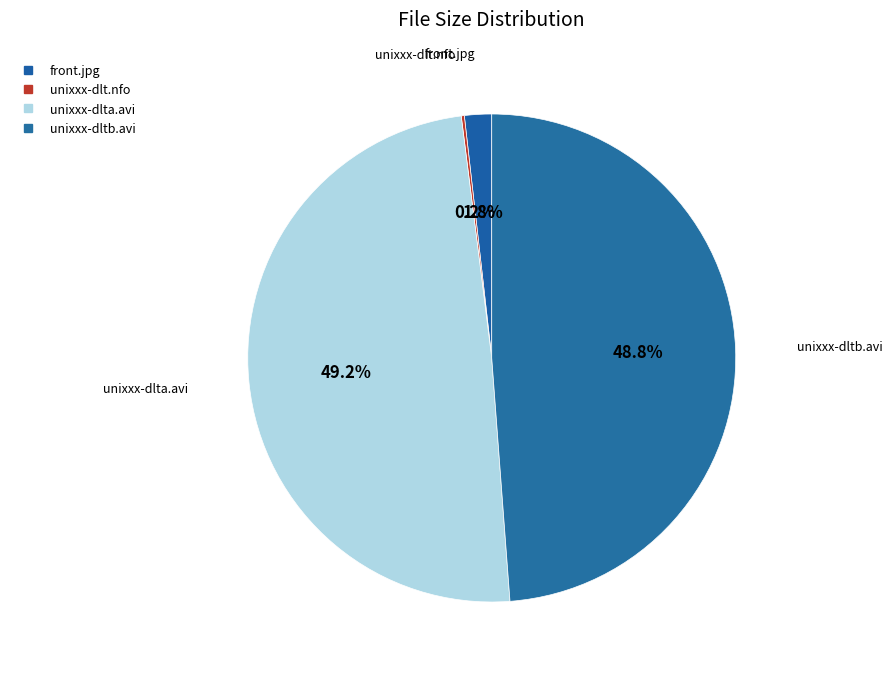

To the nearest percent, what is the difference between the unixxx-dlt.nfo and front.jpg slice percentages?

2%